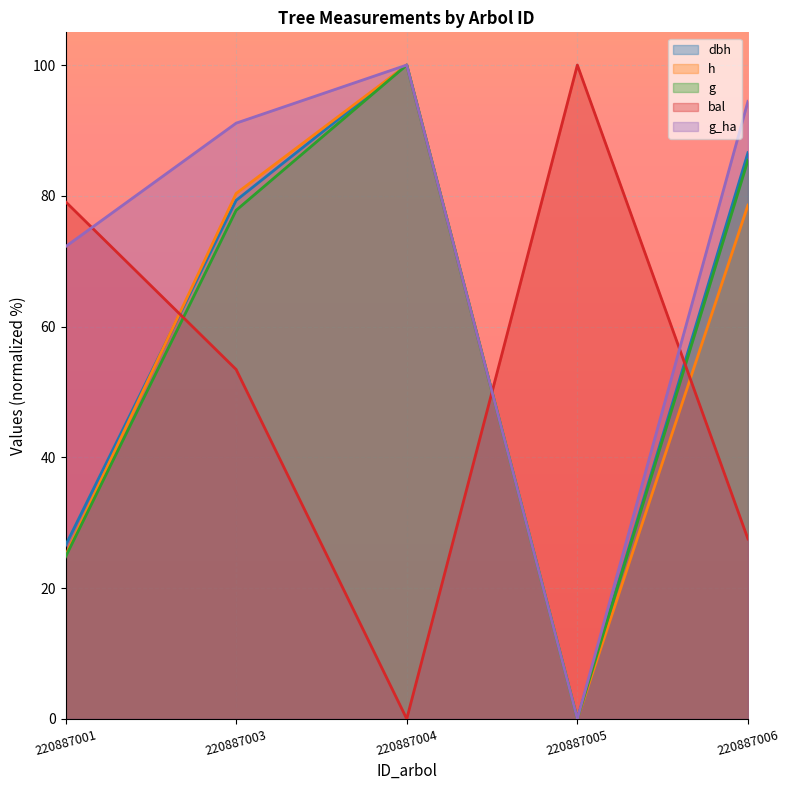

Which series has the widest spread of values?

g